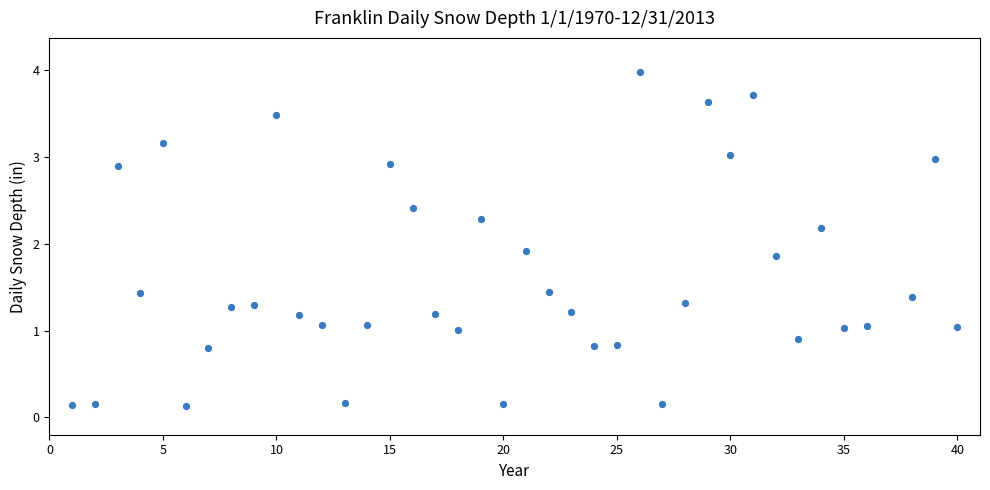

What is the range of Y values (max minus min)?

3.8